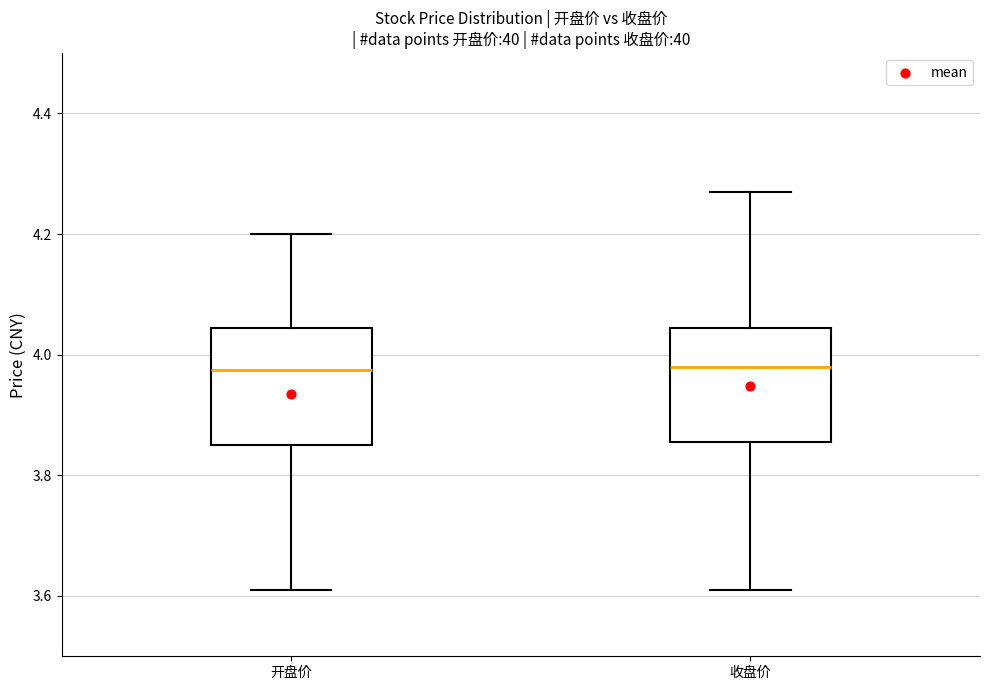

Reading left to right, read every box against the y-axis: the position of its median line, the range the box covers, and the ends of its whiskers. The values are not printed on the chart, so give them approximately, as read against the axis.

开盘价: median 3.98, box 3.86 to 4.04, whiskers 3.62 to 4.20
收盘价: median 3.98, box 3.86 to 4.04, whiskers 3.62 to 4.28